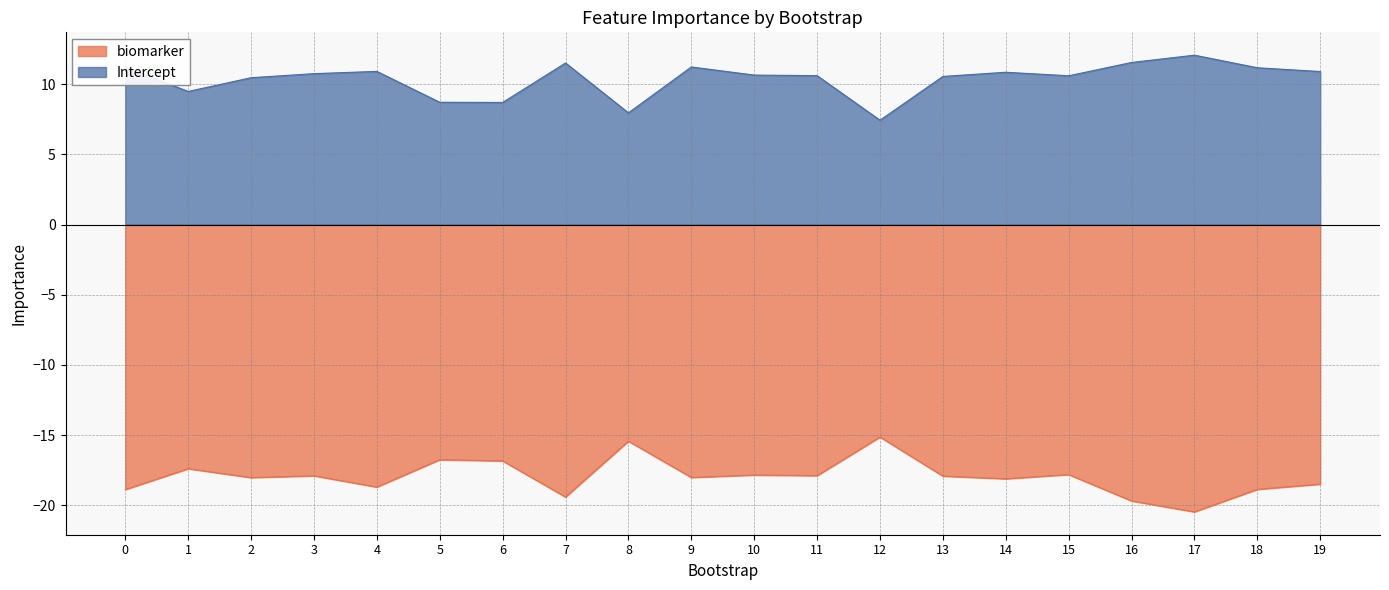

What is the difference between the maximum and minimum values in the Intercept series?

4.6